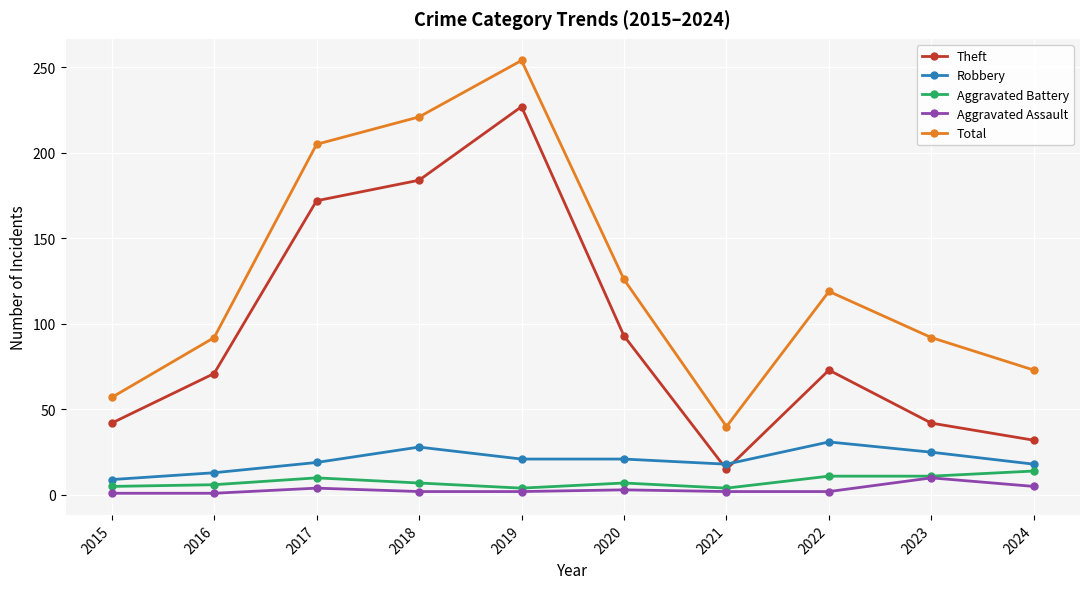

At which category is the sum across all series the highest?

2019